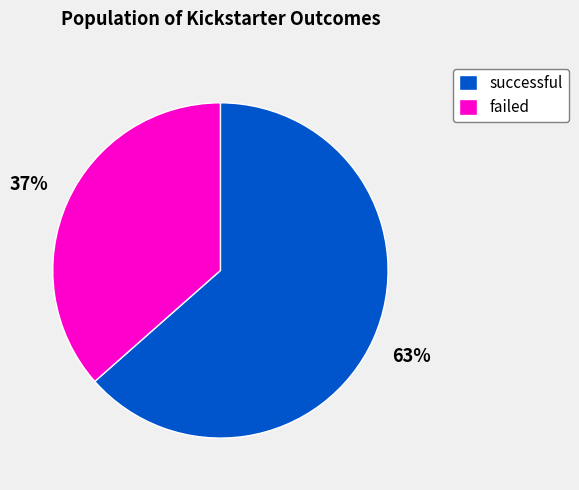

To the nearest percent, what is the average slice percentage?

50%